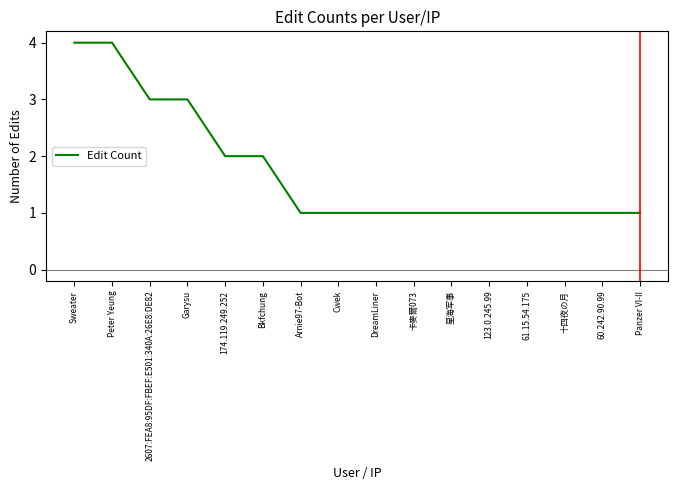

What position from the right is Garysu?

13